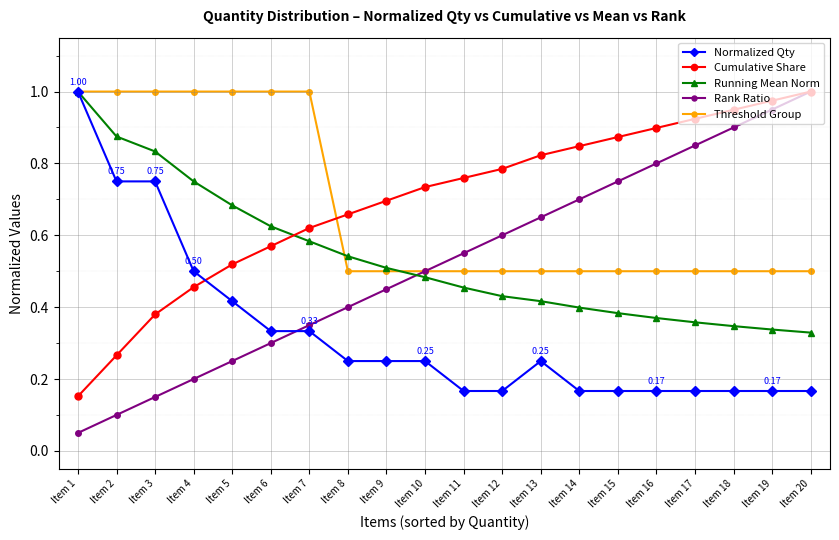

Which series has the widest spread of values?

Rank Ratio